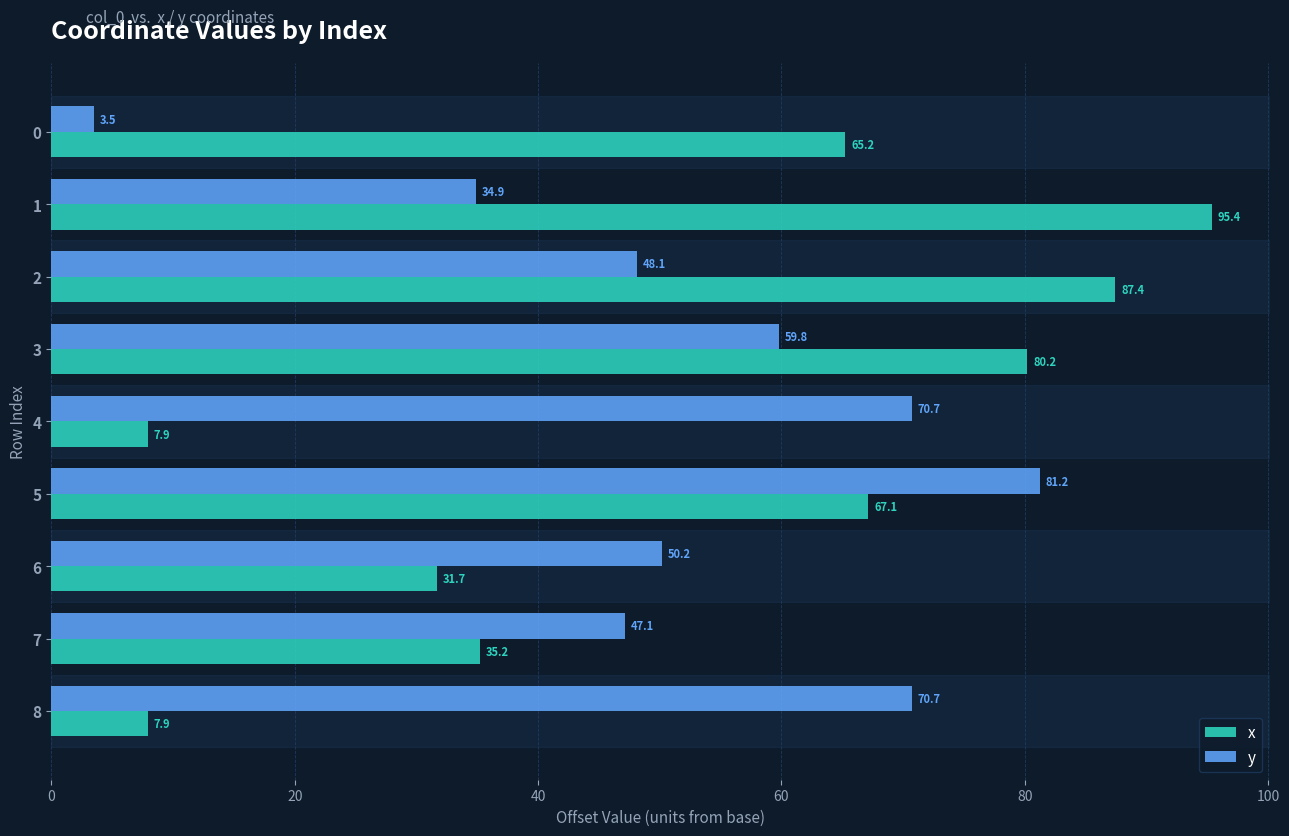

The value of x at 8 is 7.9. True or false?

True